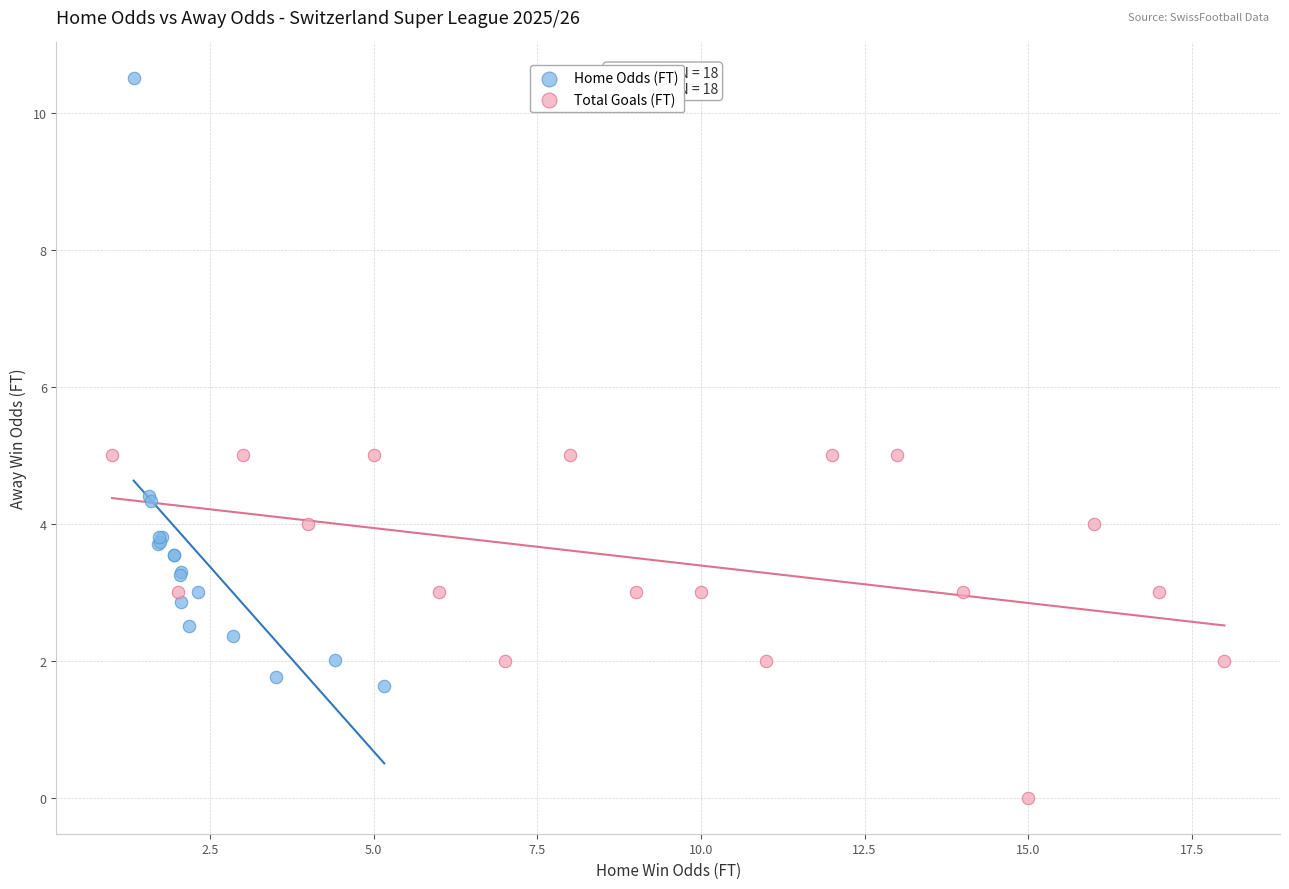

Which series contains the lowest Y value?

Total Goals (FT)